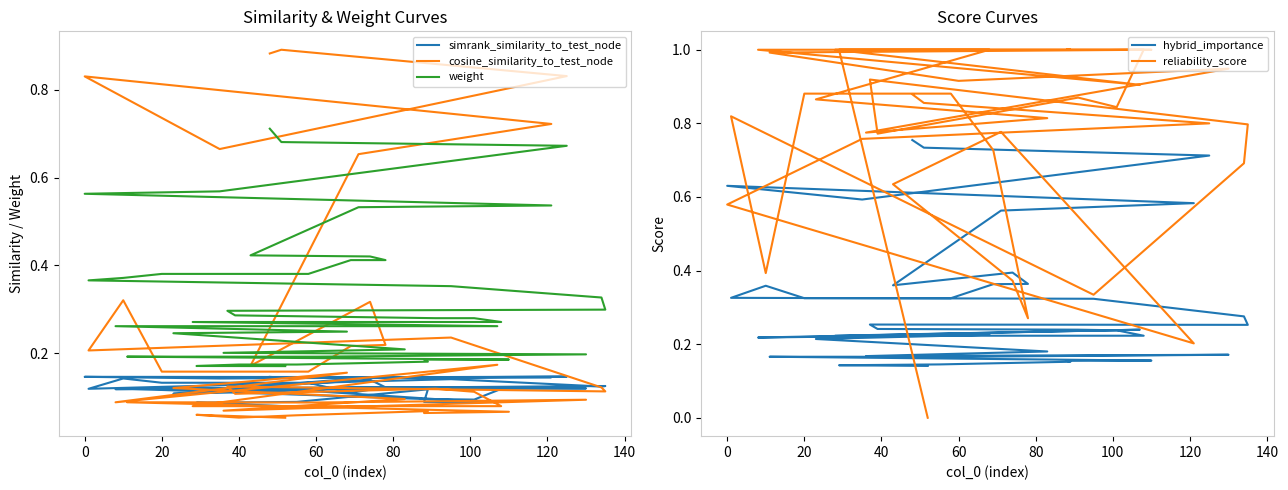

Which series has the largest total across all categories?

reliability_score